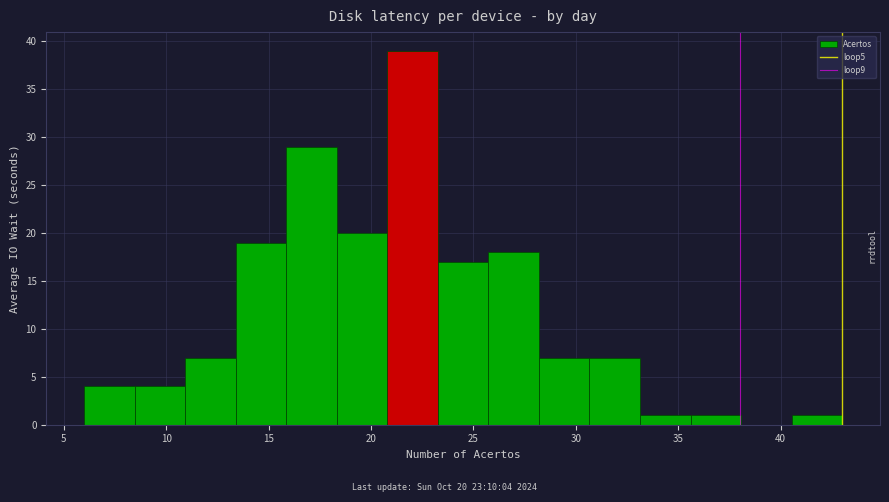

Which range on the x-axis has the tallest bar?

21.0 to 23.5